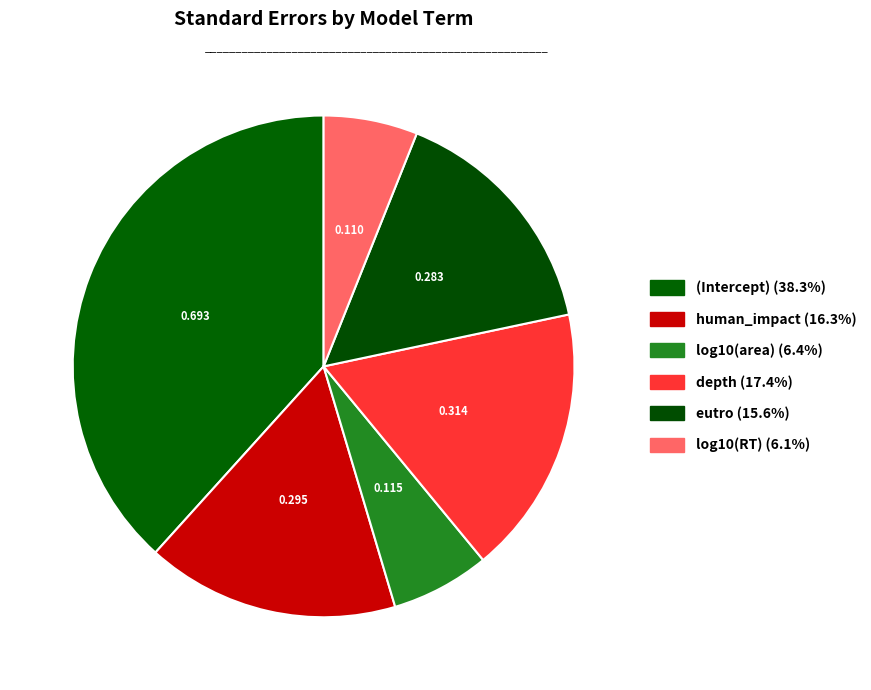

To the nearest percent, what is the average slice percentage?

17%